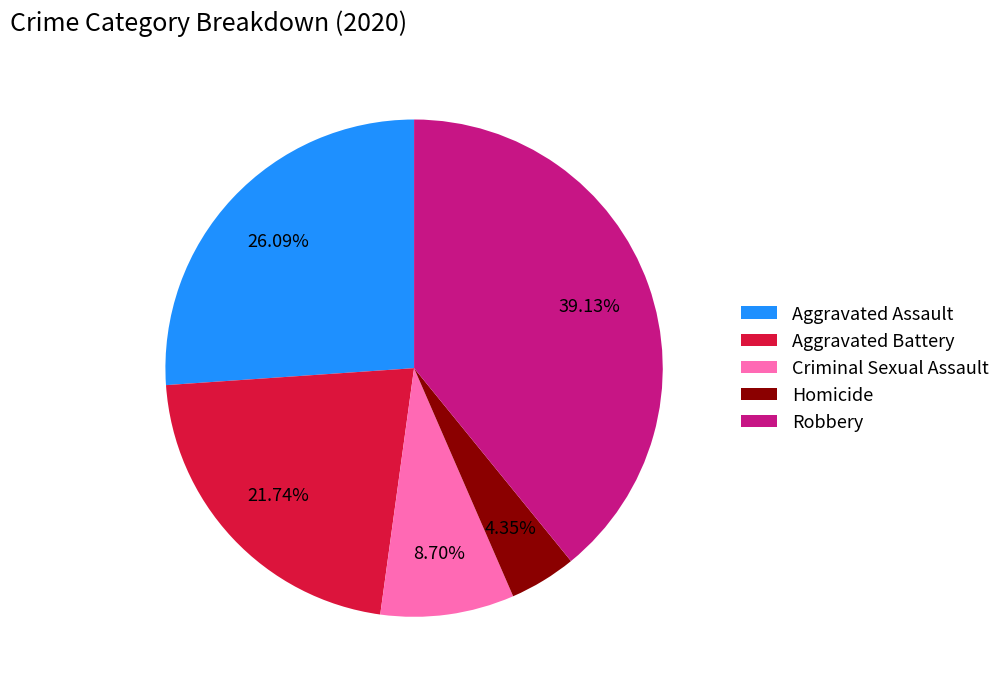

True or false: Robbery accounts for 26% of the total.

False